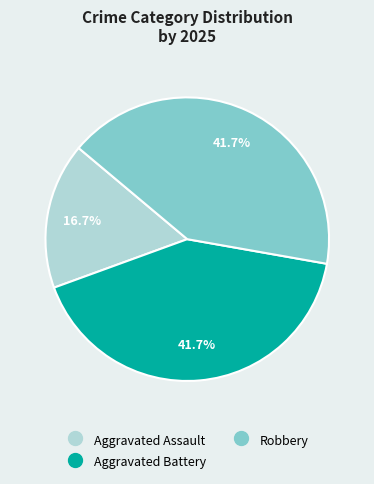

What is the smallest slice in the pie chart?

Aggravated Assault